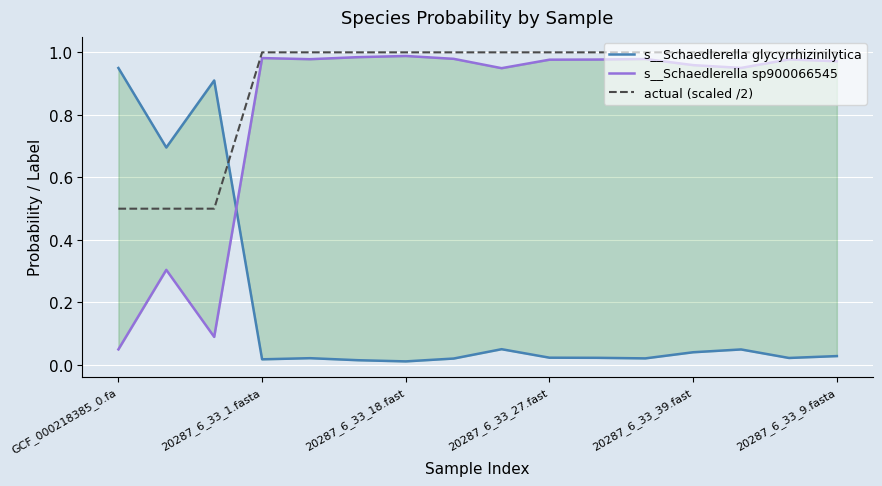

What is the highest value of the s__Schaedlerella glycyrrhizinilytica series?

0.9